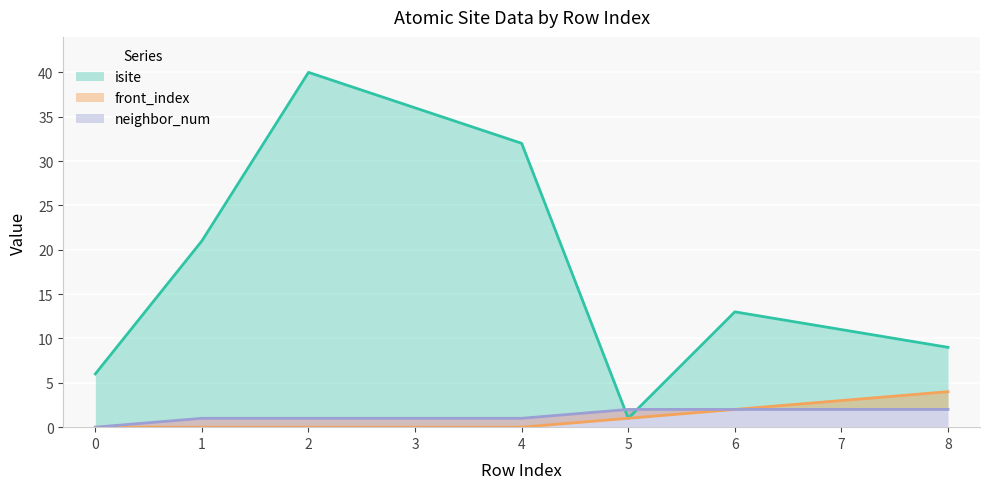

At how many categories does at least one series exceed 15?

4